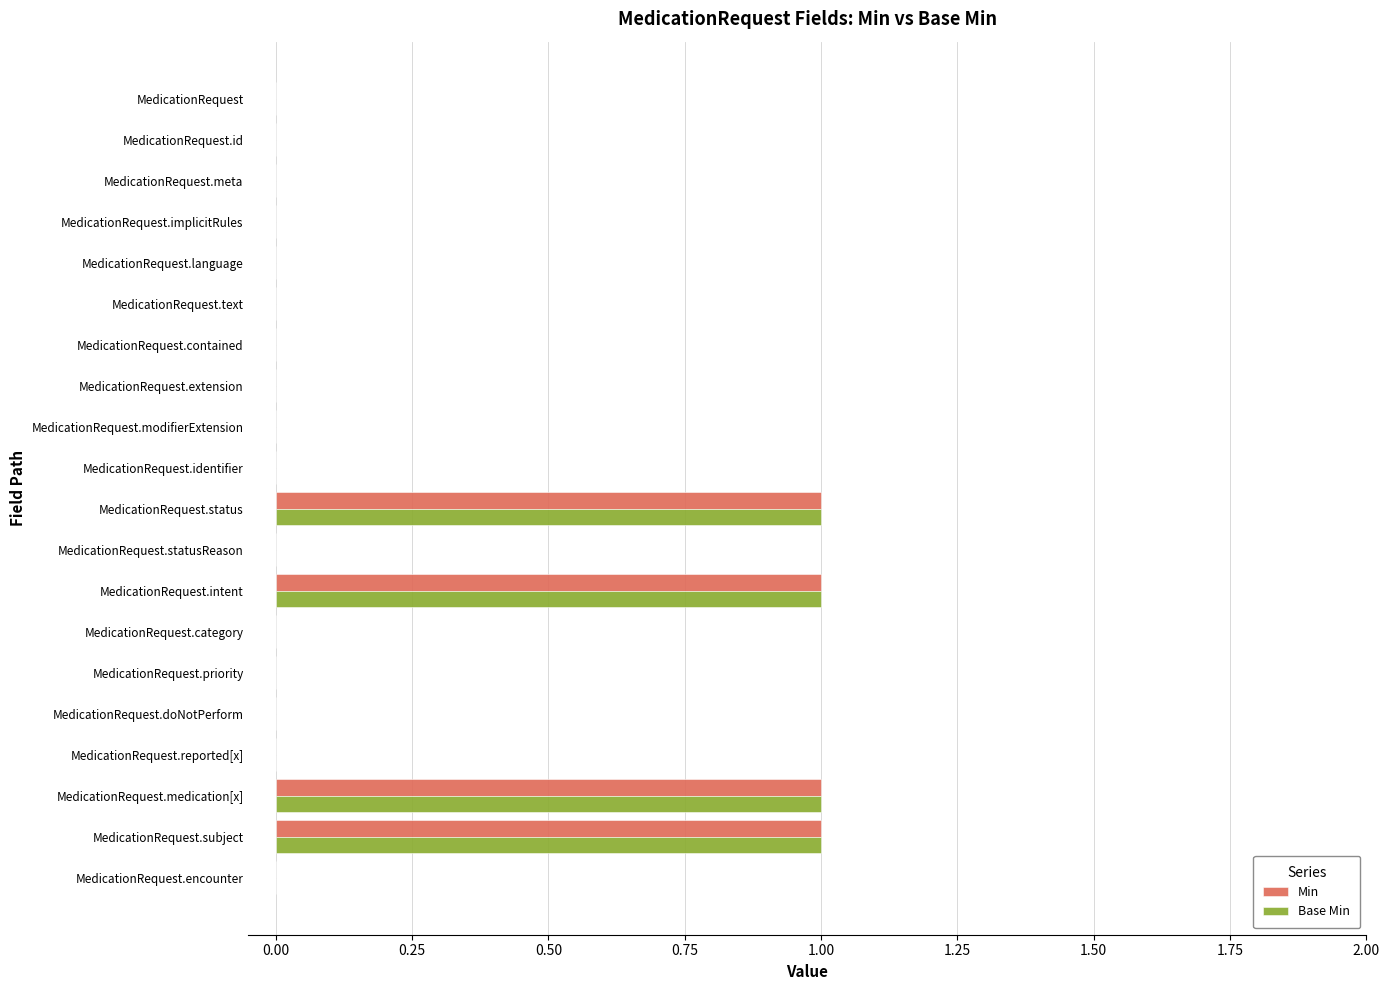

What are all the series names shown in the legend?

Min, Base Min